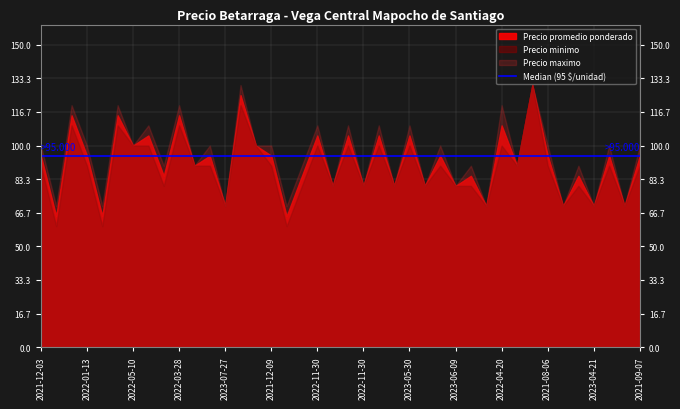

How many lines are shown in the chart?

3